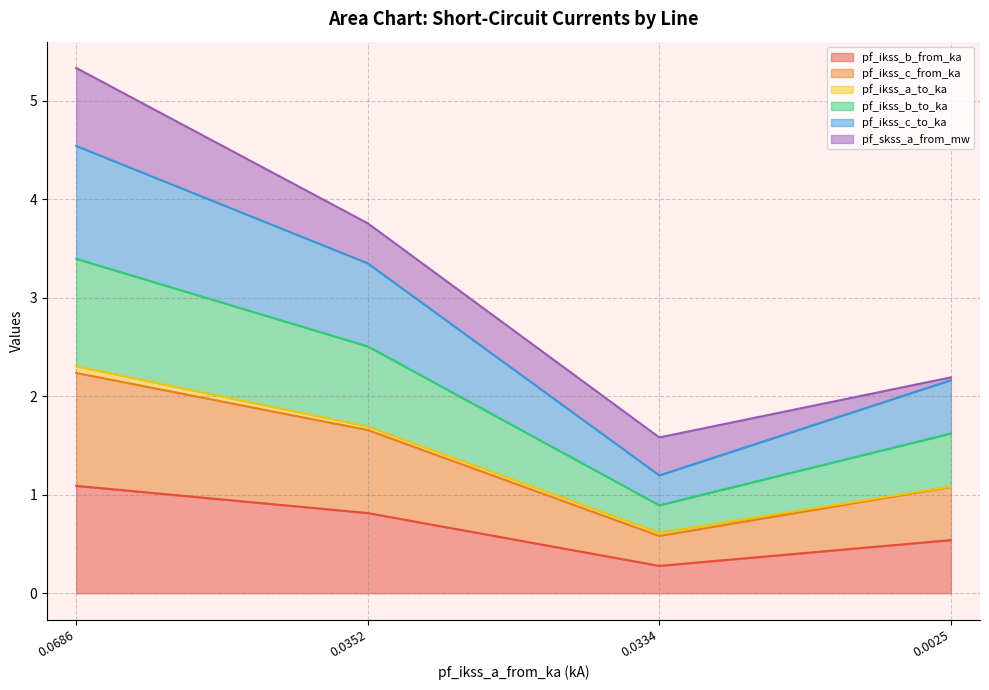

Does the chart display data point markers on the line(s)?

No